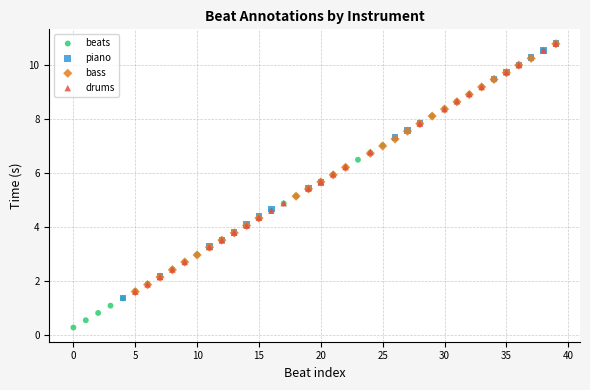

Which series contains the lowest Y value?

beats